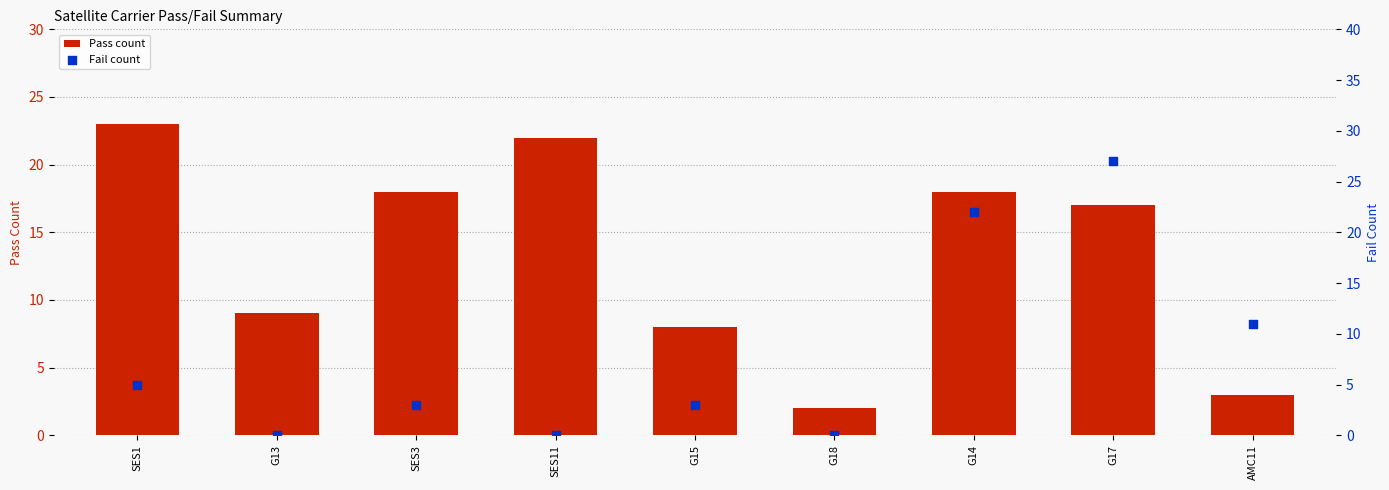

Is the value of Fail count at SES3 greater than the value of Pass count at G14?

No